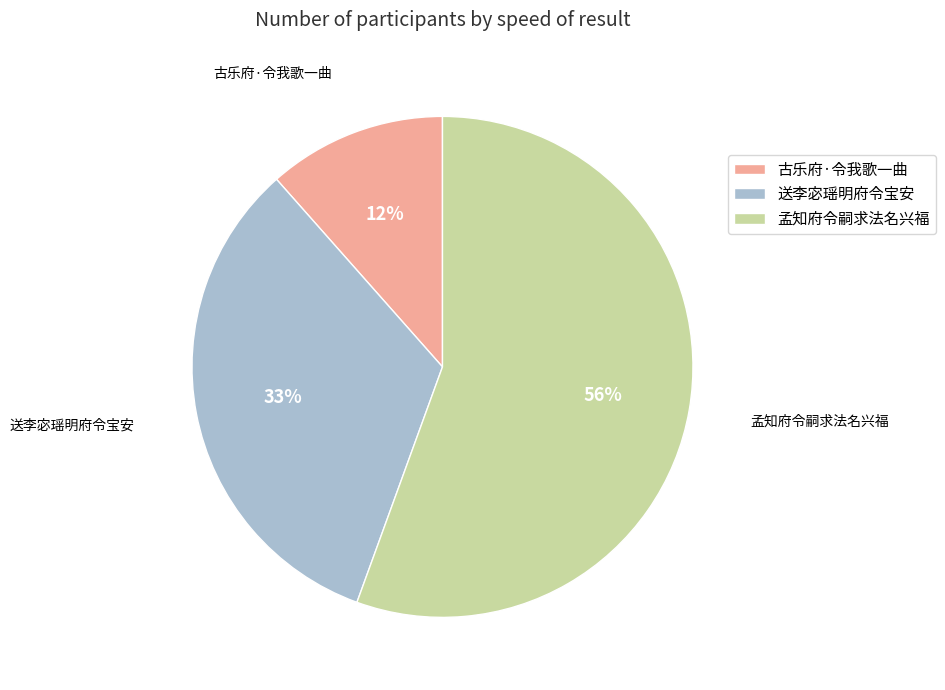

Approximately how many times larger is the value at 孟知府令嗣求法名兴福 compared to 送李宓瑶明府令宝安?

1.7